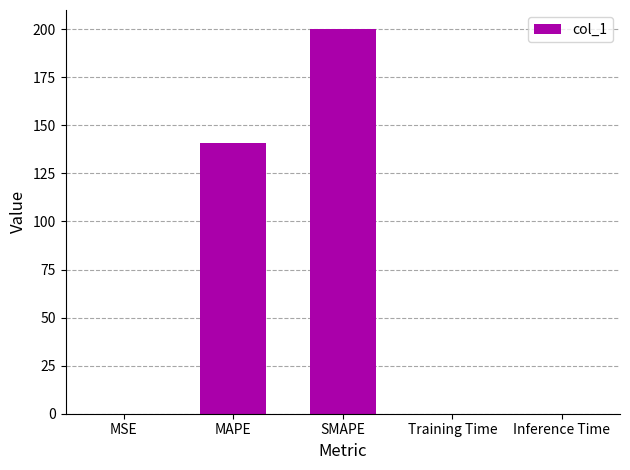

What is the approximate value at MAPE?

140.9